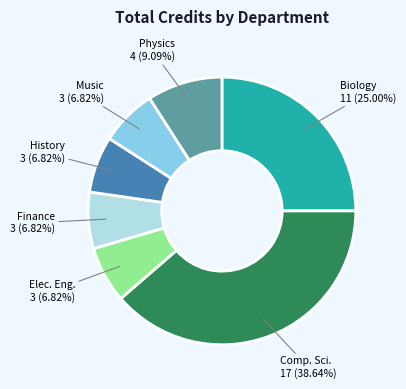

What percentage is the Finance slice, to the nearest percent?

7%